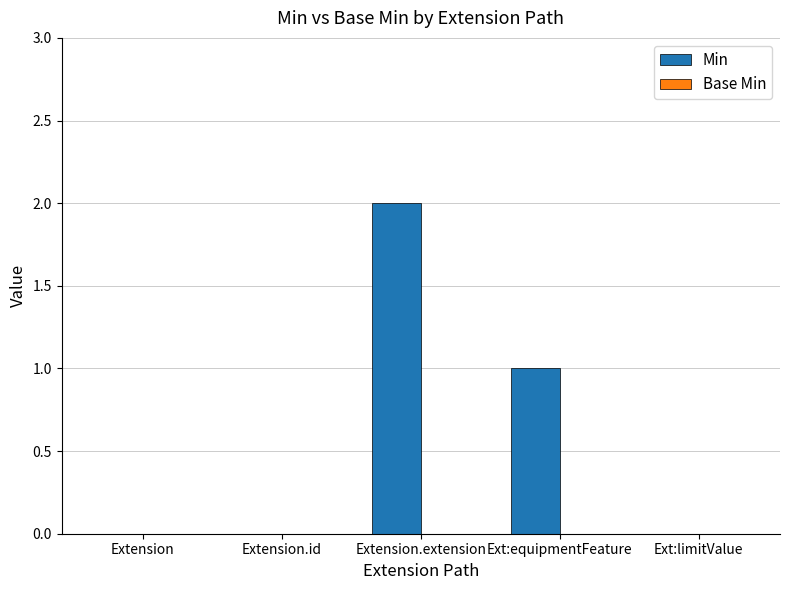

What is the sum of all values?

3